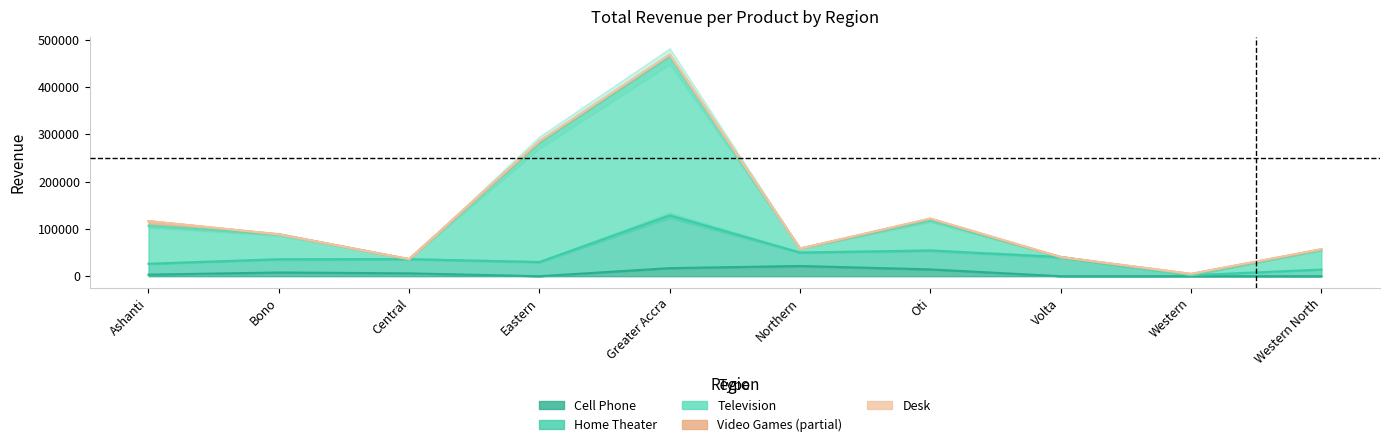

The Television series shows 177650.4 at Oti. True or false?

False